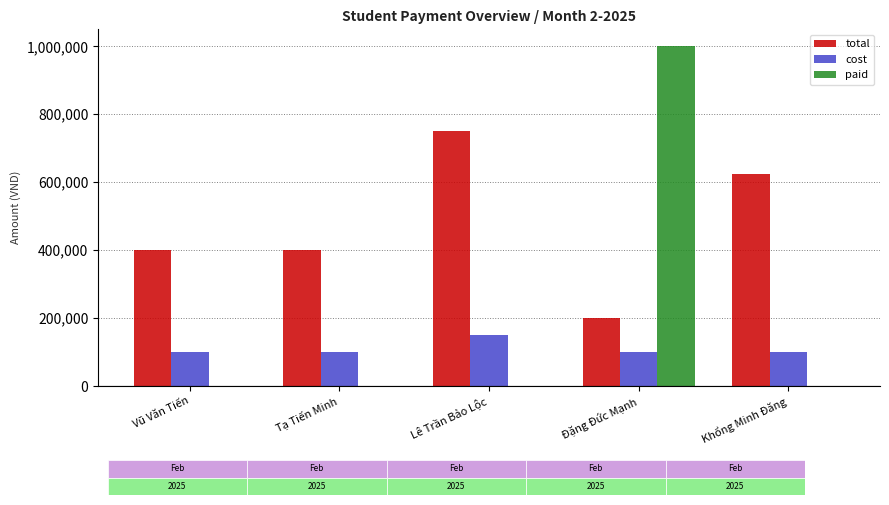

What is the sum of all cost values?

550000